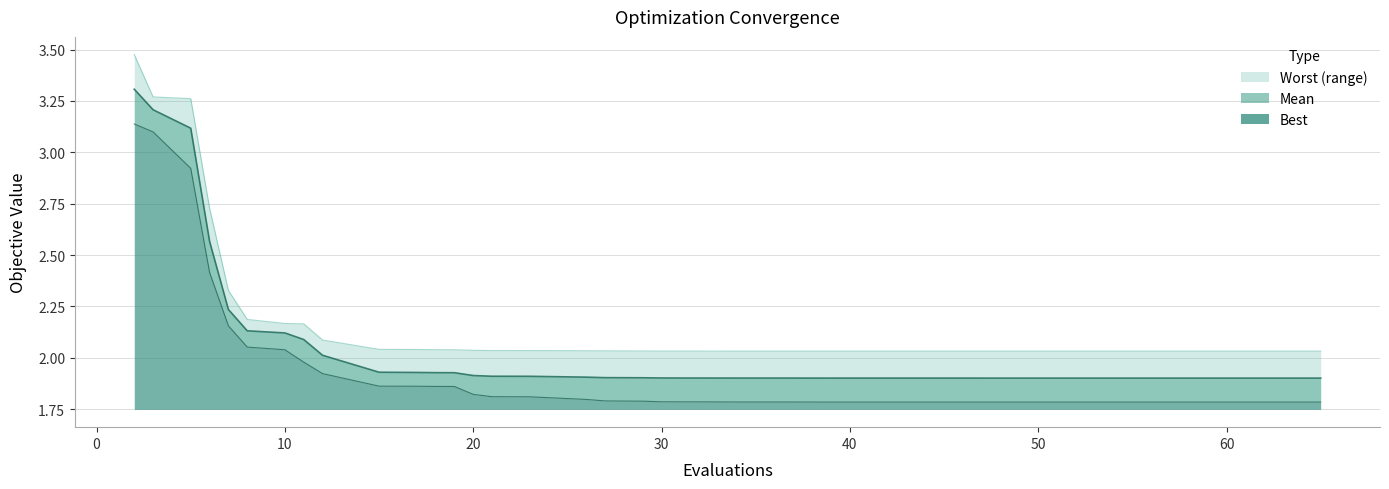

True or false: mean and worst intersect in this chart.

False